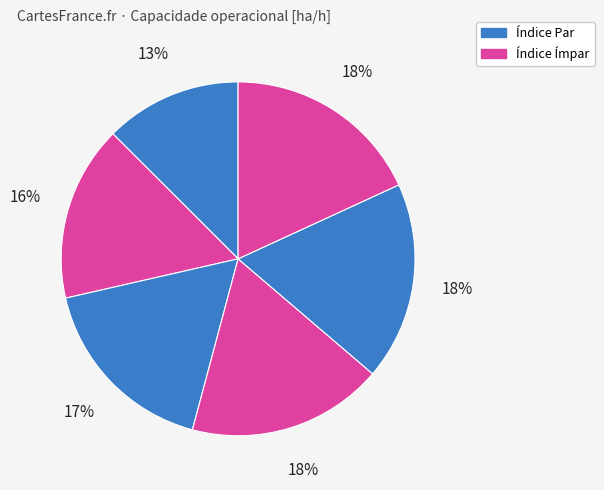

Count the number of slices in the pie.

6